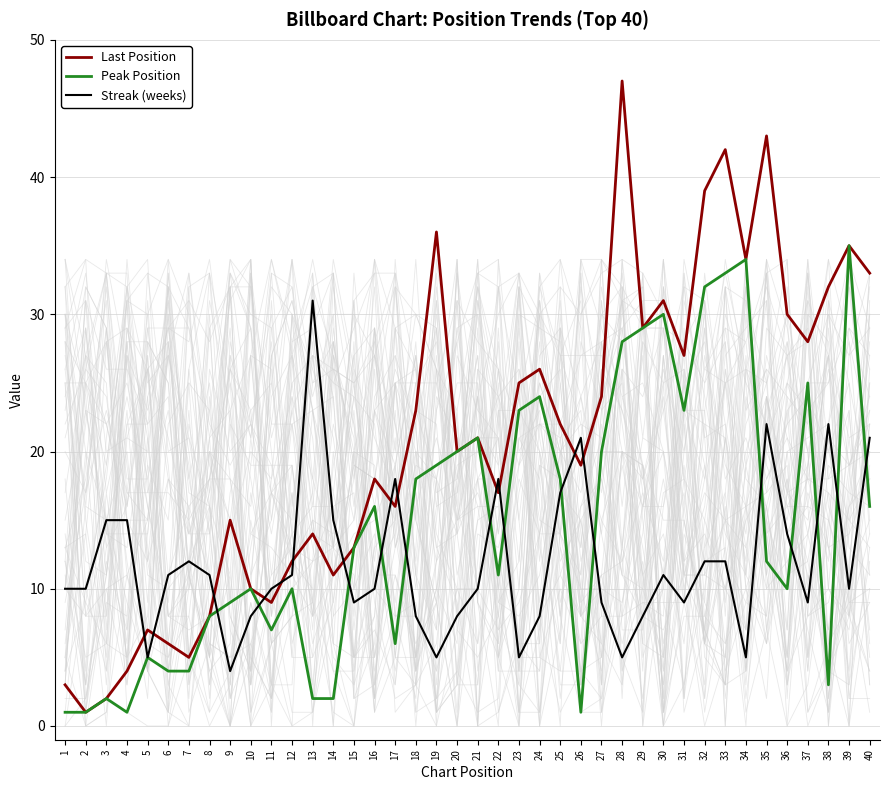

What is the difference between the maximum and second lowest values in the Streak (weeks) series?

26